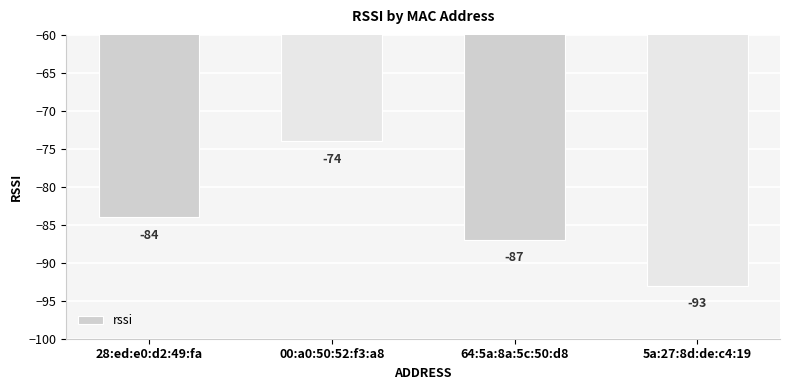

Which category has the highest value across all series?

00:a0:50:52:f3:a8